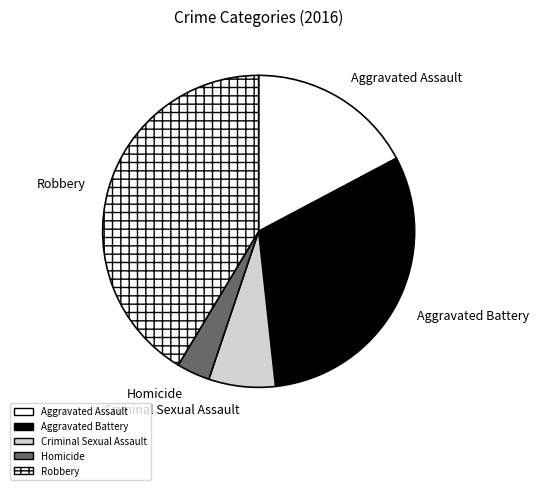

Between Criminal Sexual Assault and Aggravated Assault, which is larger?

Aggravated Assault